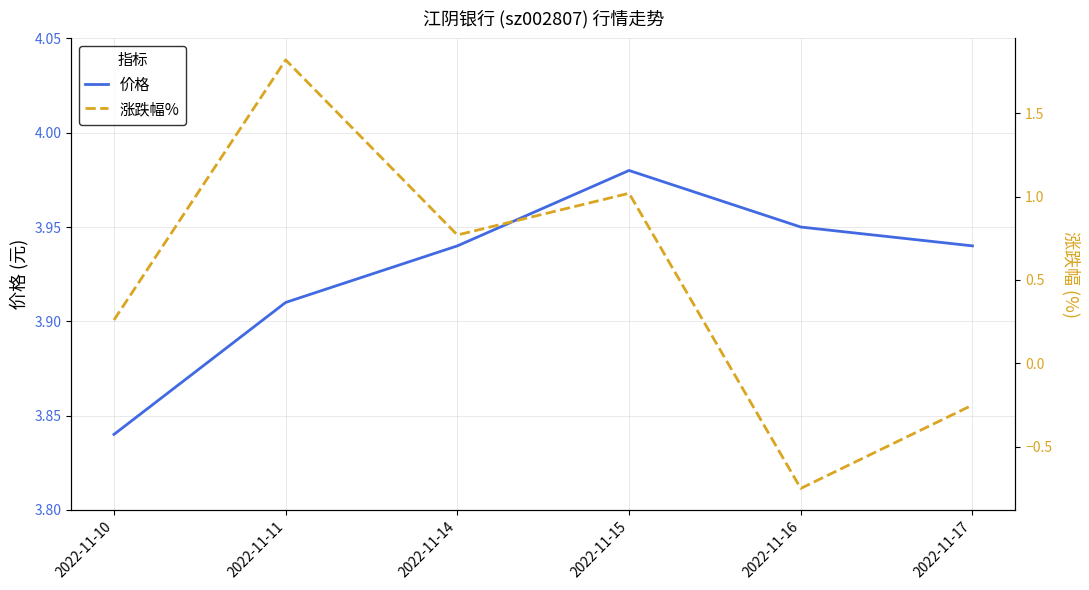

How many data points in 涨跌幅% are above 0?

4